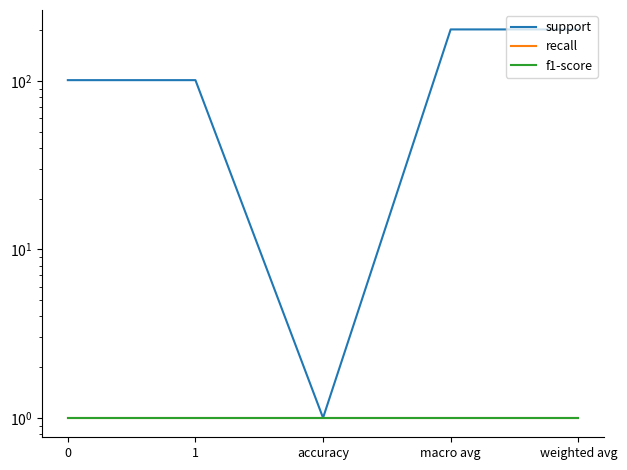

Between 0 and 1, which series saw the biggest shift?

support